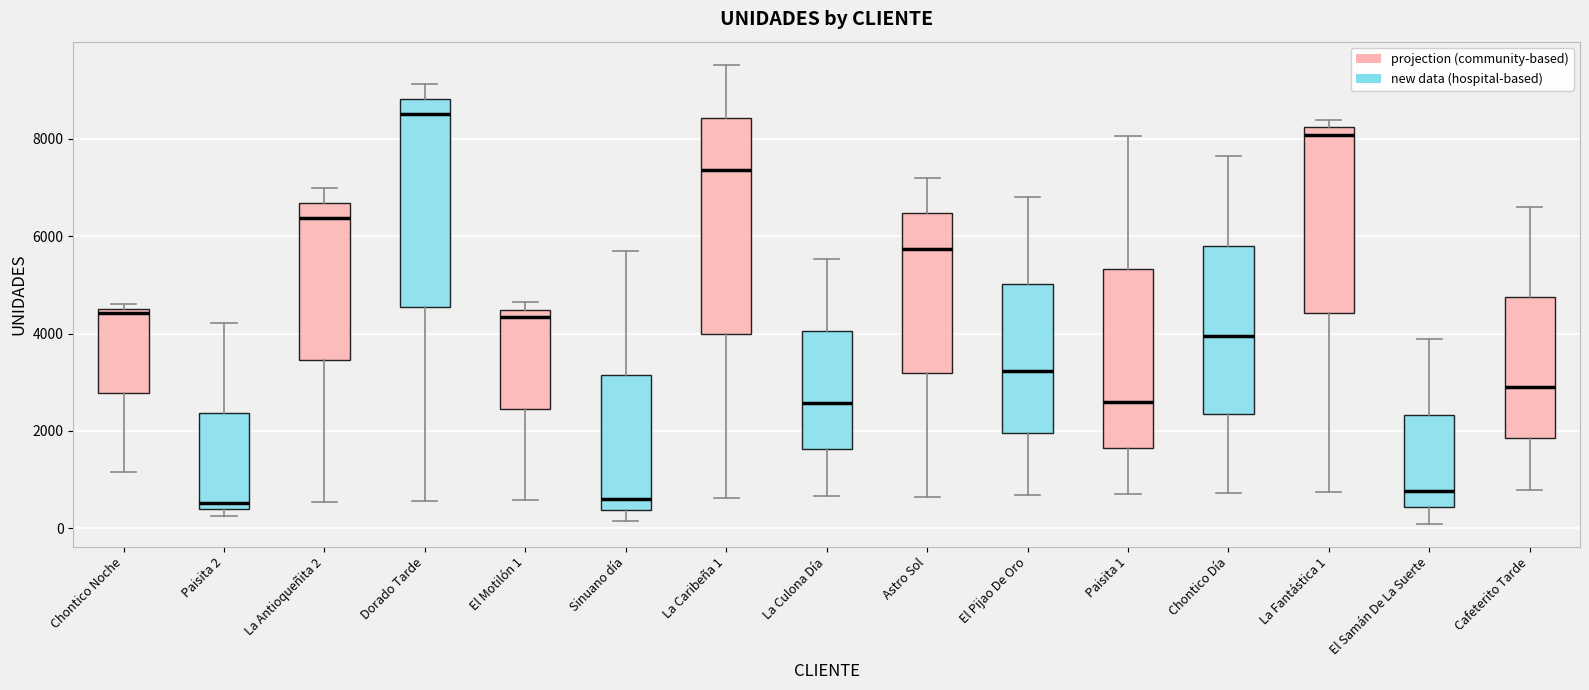

Where is the lower edge of the box for El Motilón 1 on the y-axis? The values are not printed on the chart, so give them approximately, as read against the axis.

2400